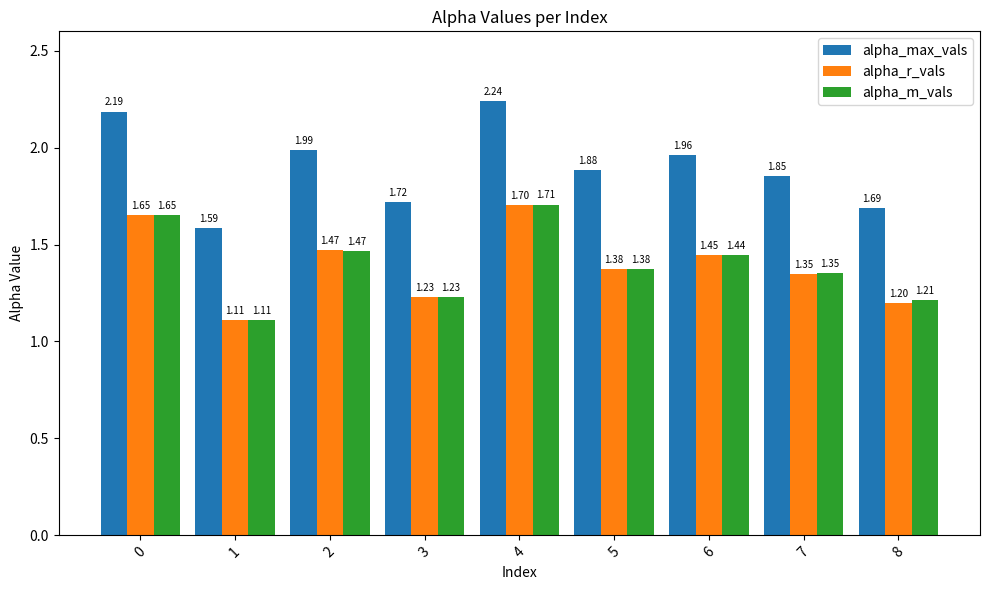

List the series in order of their peak value, lowest first.

alpha_r_vals, alpha_m_vals, alpha_max_vals